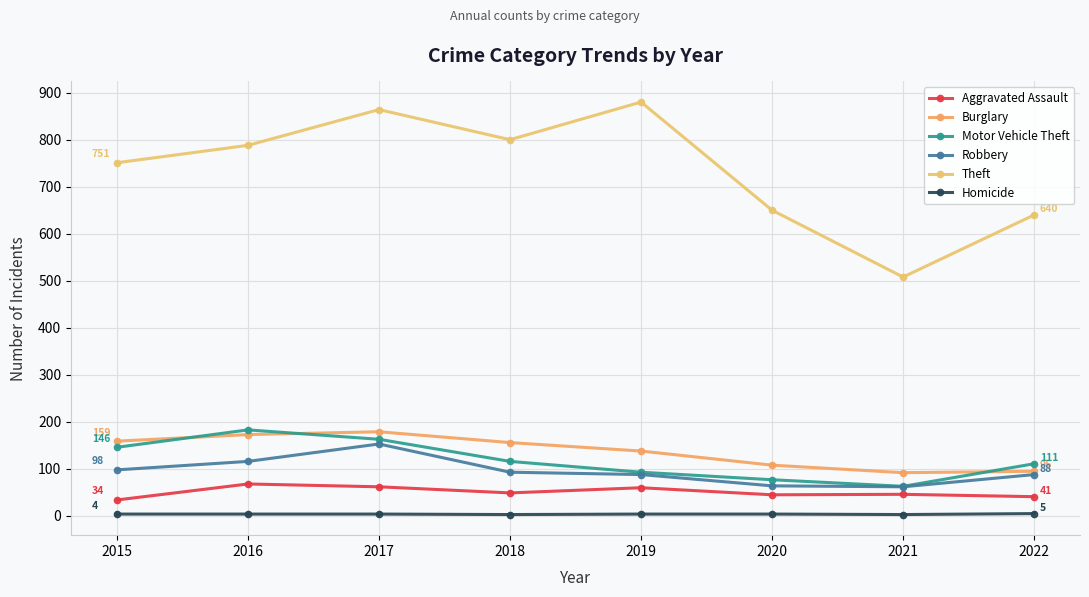

What is the difference between the maximum and minimum values in the Homicide series?

2